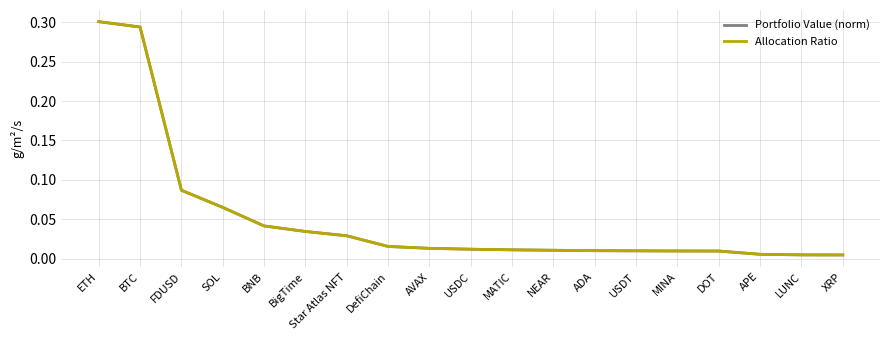

Does the chart have visible grid lines?

Yes